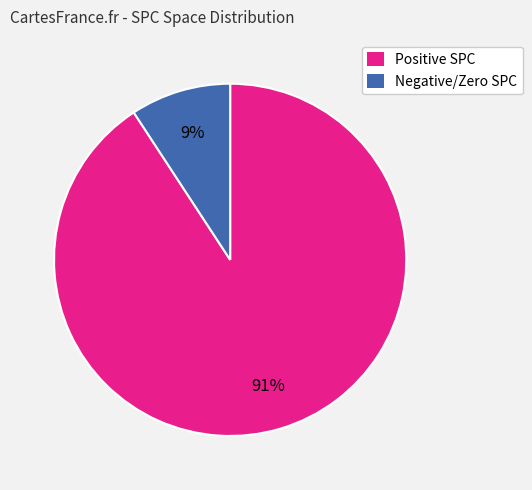

Is there a majority slice in this chart?

Yes